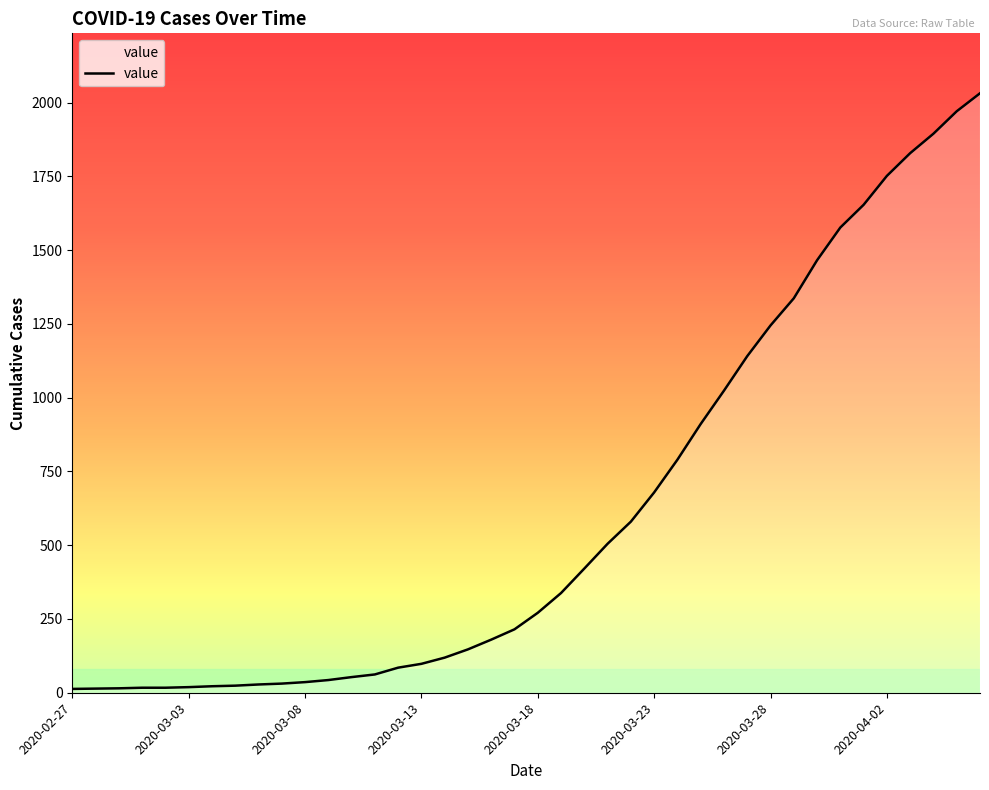

What is the greatest value displayed?

2032